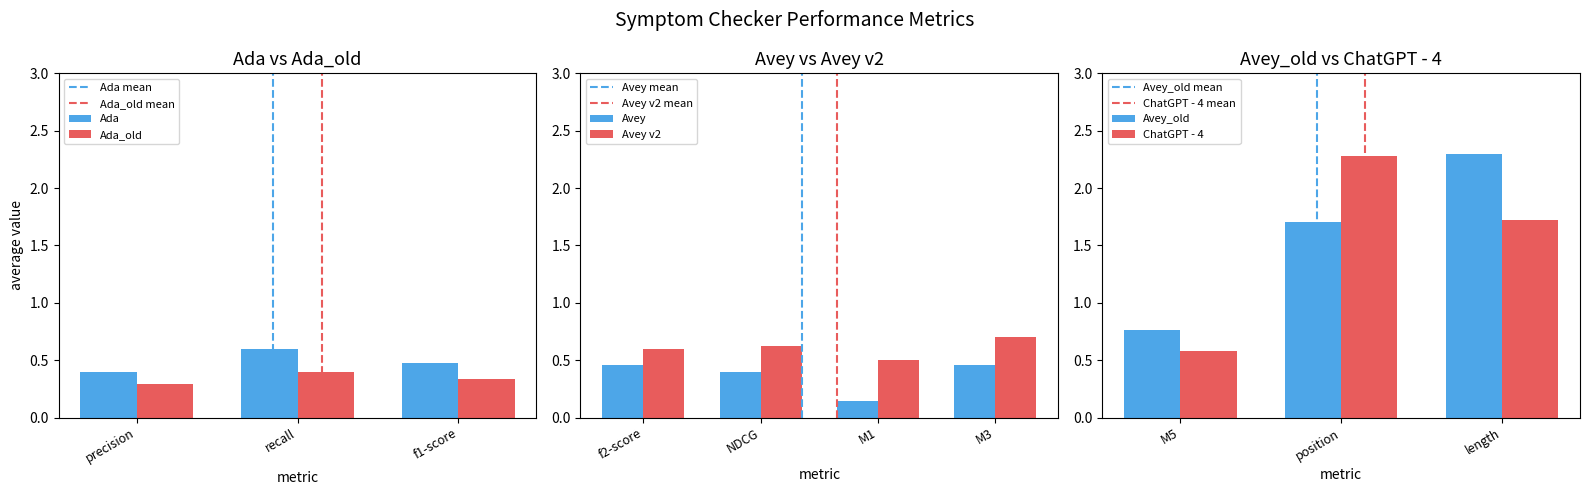

Rank the categories by Avey_old value from highest to lowest.

length, position, M5